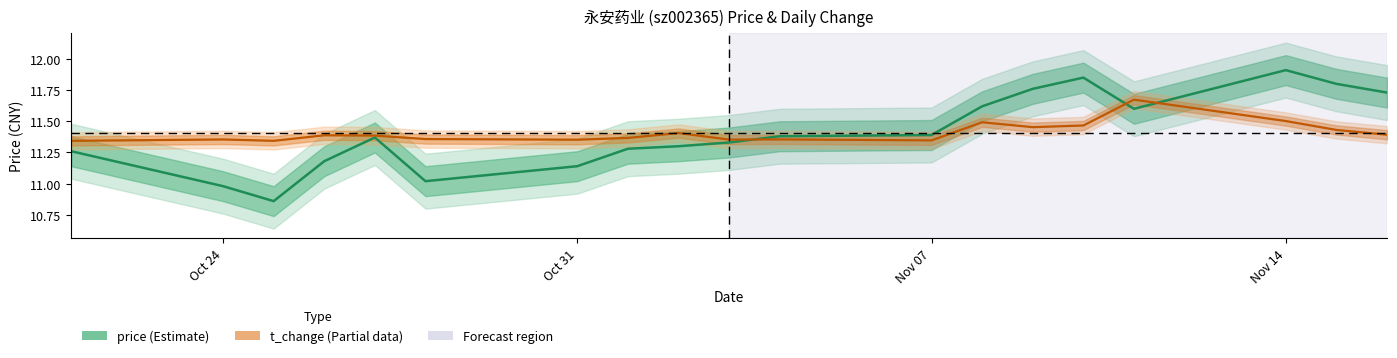

How many data points in price are less than 11?

2